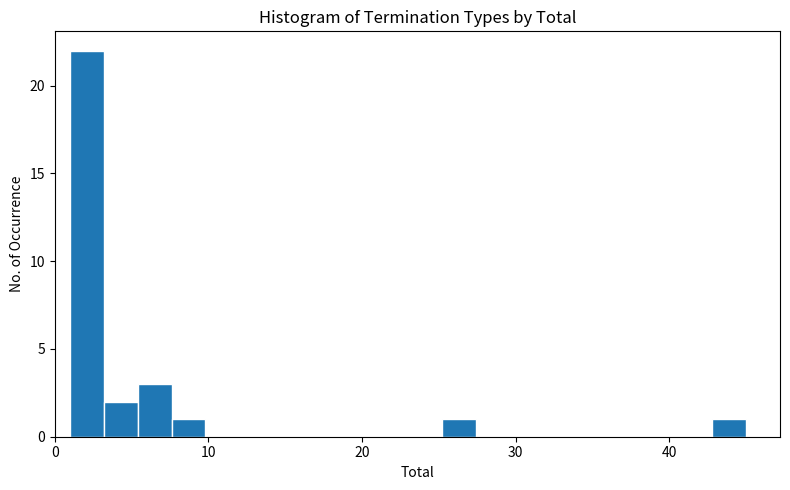

Read against the x-axis, roughly where is the centre of the tallest bar?

2